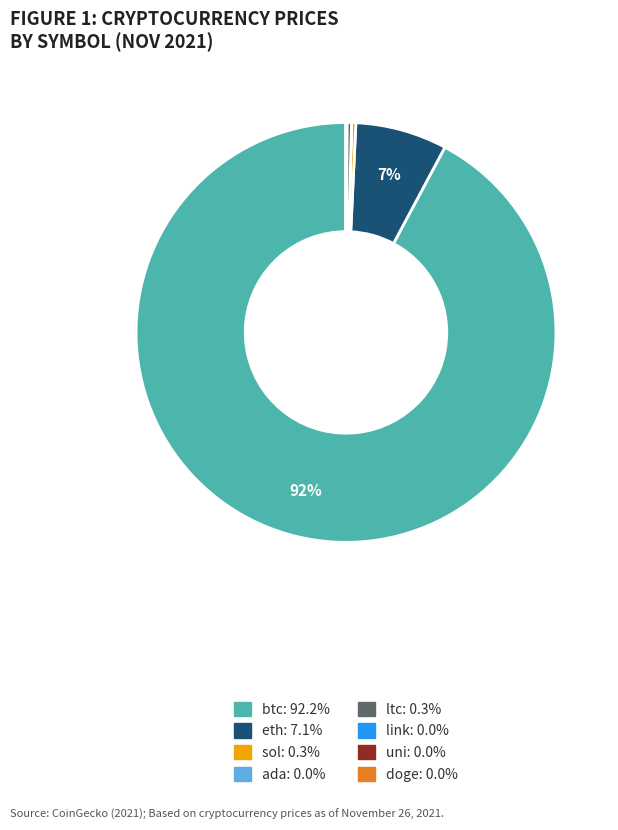

What is the ratio of the value at eth to the value at ltc?

20.4